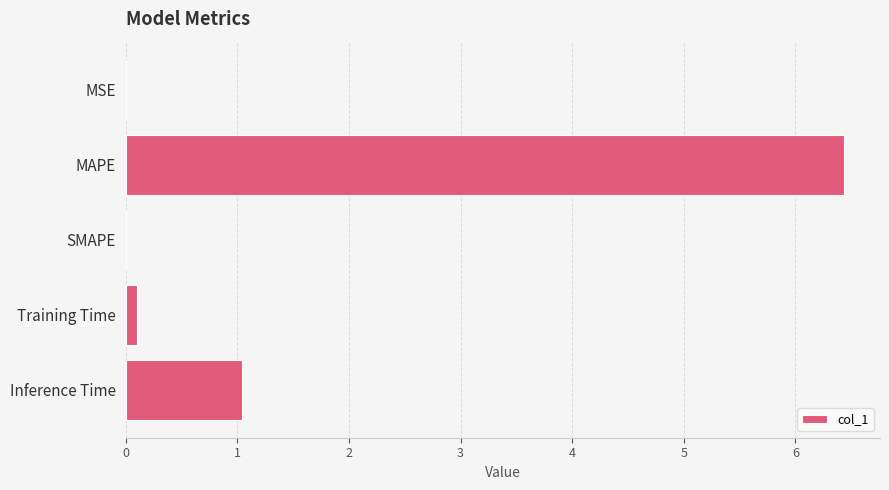

The chart shows a value of -2.2 at SMAPE. True or false?

False